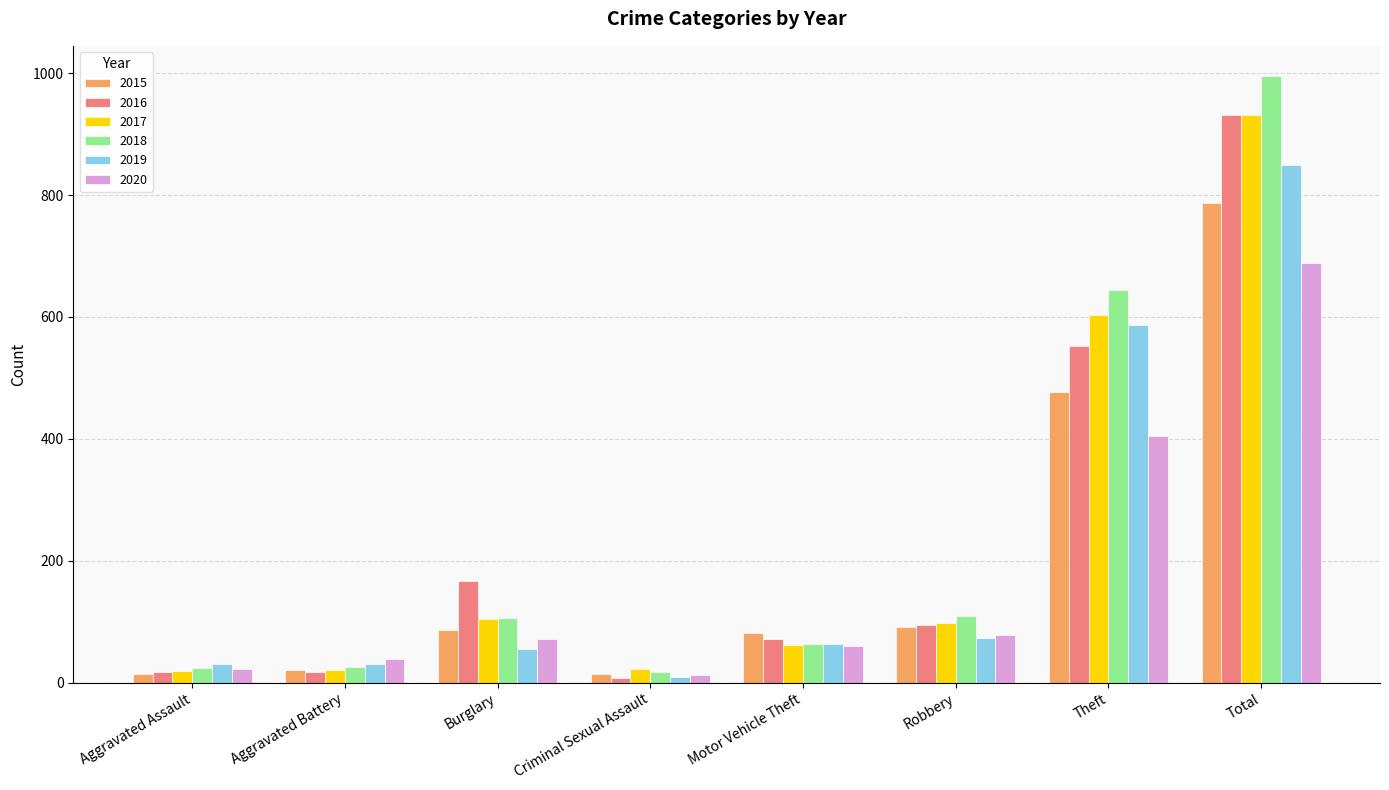

Are the bars grouped side by side (vs. stacked)?

Yes